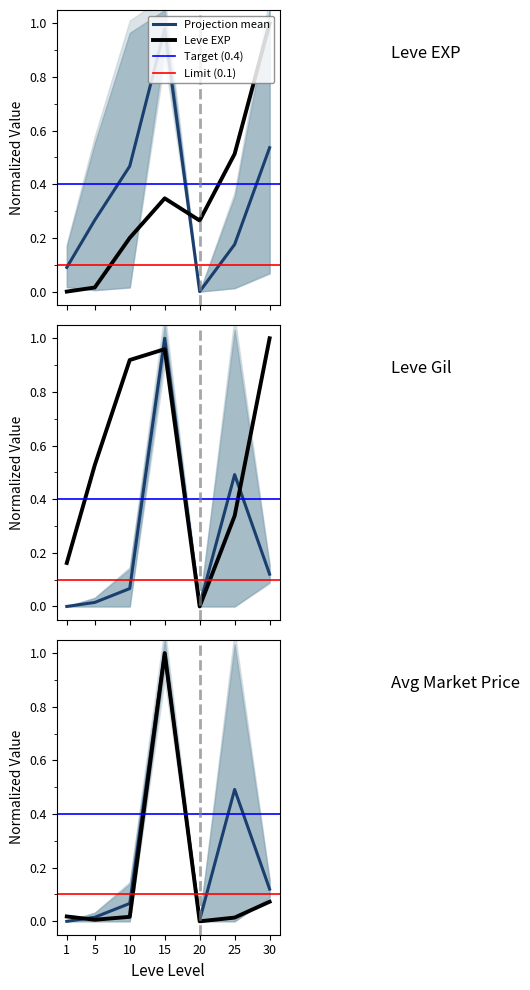

What is the difference between the Leve EXP values at 5 and 20?

0.2